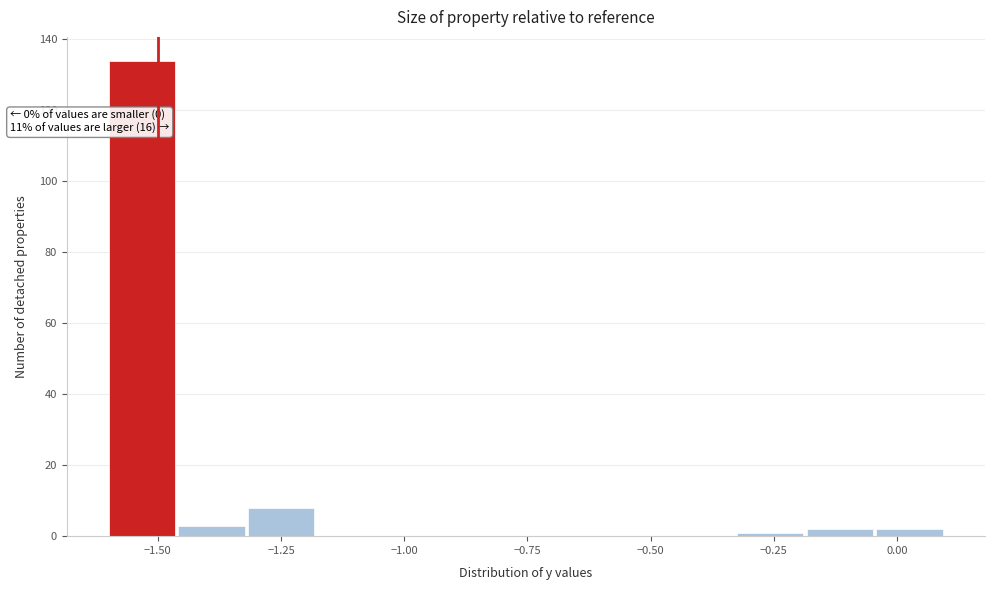

Read against the x-axis, roughly where is the centre of the tallest bar?

-1.55